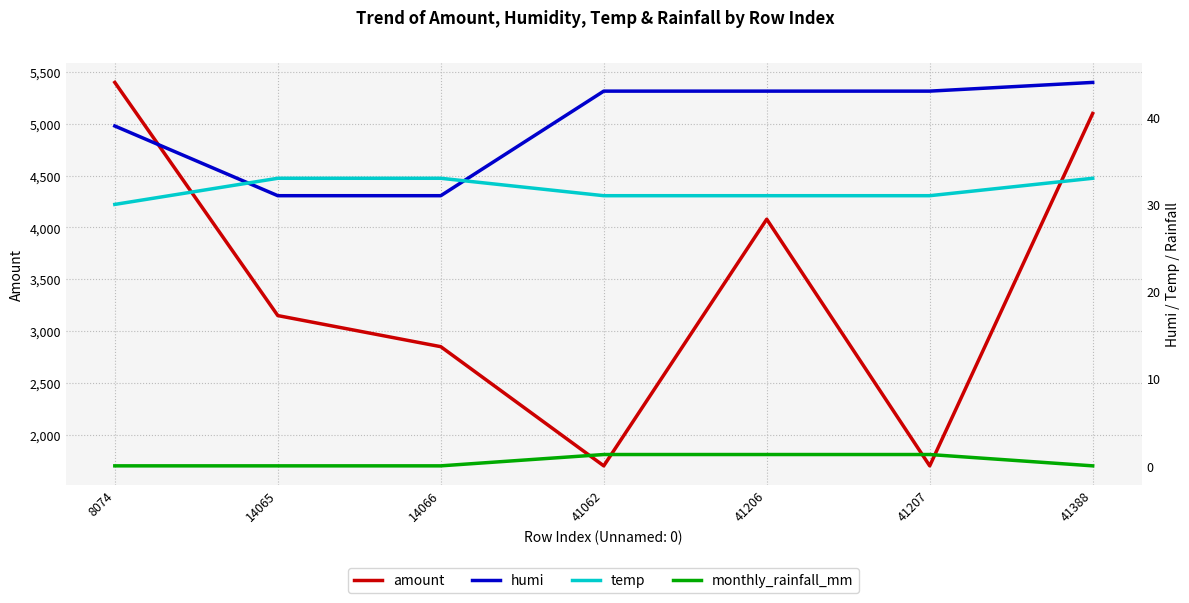

What is the value of the temp point at the 7th from the left?

33.0